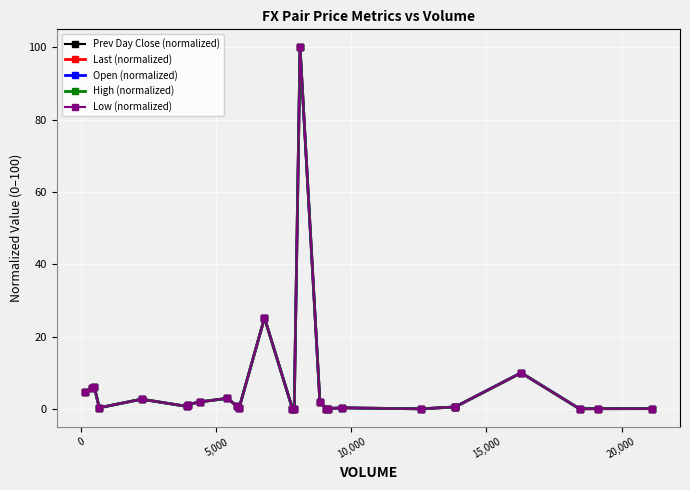

In Open (normalized), how many points are lower than both neighbors (excluding endpoints)?

8